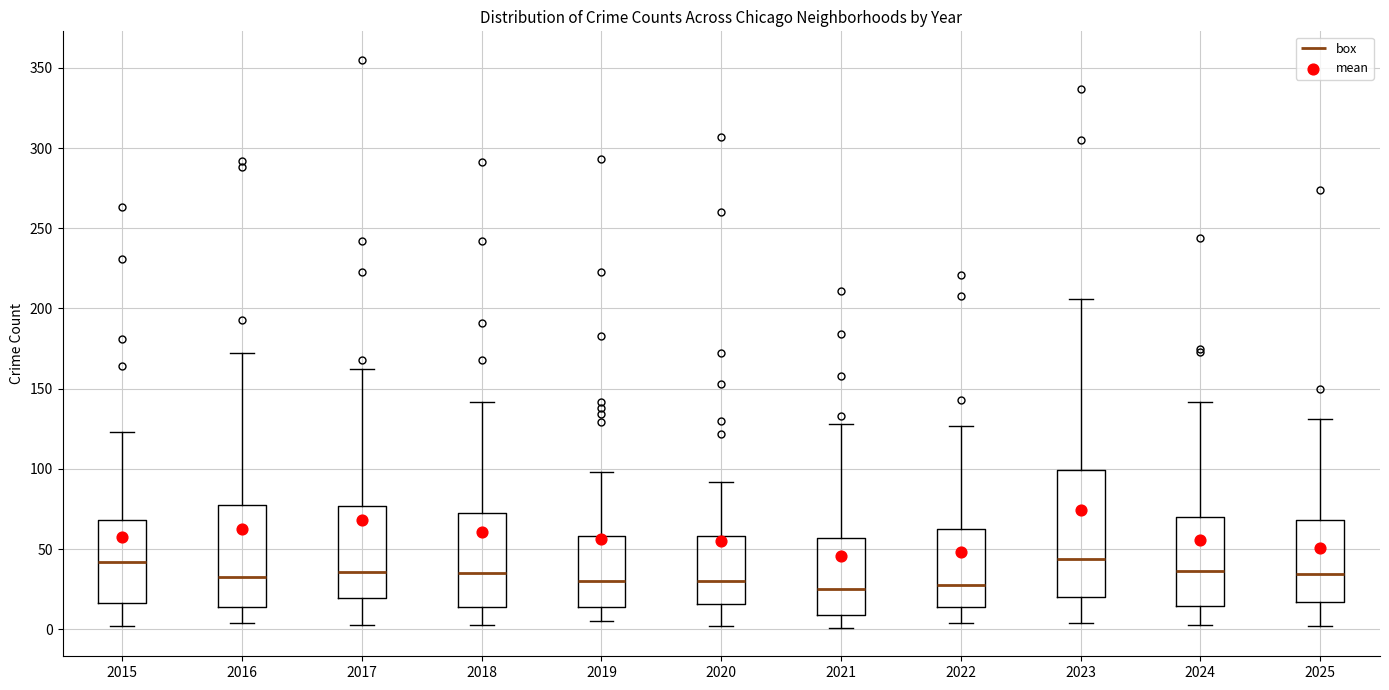

Reading left to right, read every box against the y-axis: the position of its median line, the range the box covers, and the ends of its whiskers. The values are not printed on the chart, so give them approximately, as read against the axis.

2015: median 40, box 15 to 70, whiskers 0 to 125
2016: median 35, box 15 to 80, whiskers 5 to 170
2017: median 35, box 20 to 75, whiskers 5 to 160
2018: median 35, box 15 to 75, whiskers 5 to 140
2019: median 30, box 15 to 60, whiskers 5 to 100
2020: median 30, box 15 to 60, whiskers 0 to 90
2021: median 25, box 10 to 55, whiskers 0 to 130
2022: median 30, box 15 to 65, whiskers 5 to 125
2023: median 45, box 20 to 100, whiskers 5 to 205
2024: median 35, box 15 to 70, whiskers 5 to 140
2025: median 35, box 15 to 70, whiskers 0 to 130